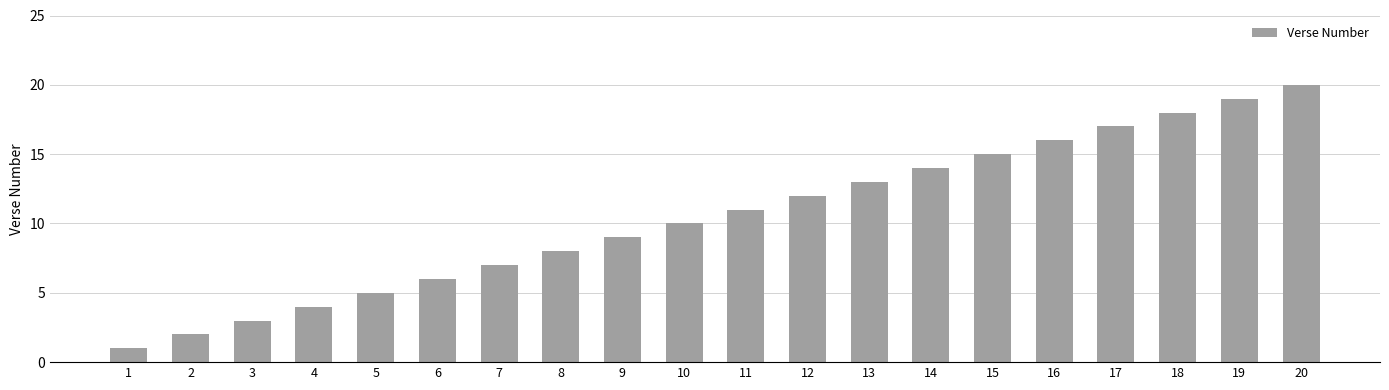

What is the sum of all values?

210